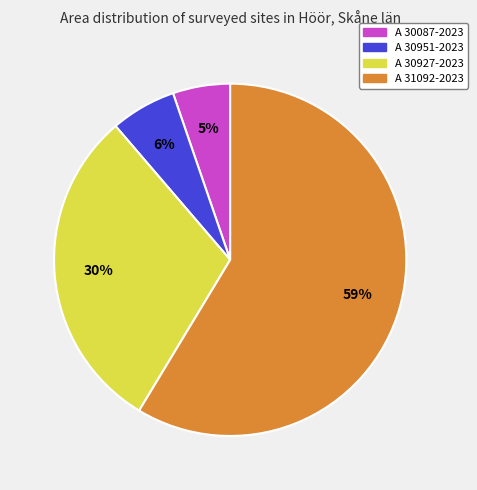

What is the largest slice in the pie chart?

A 31092-2023